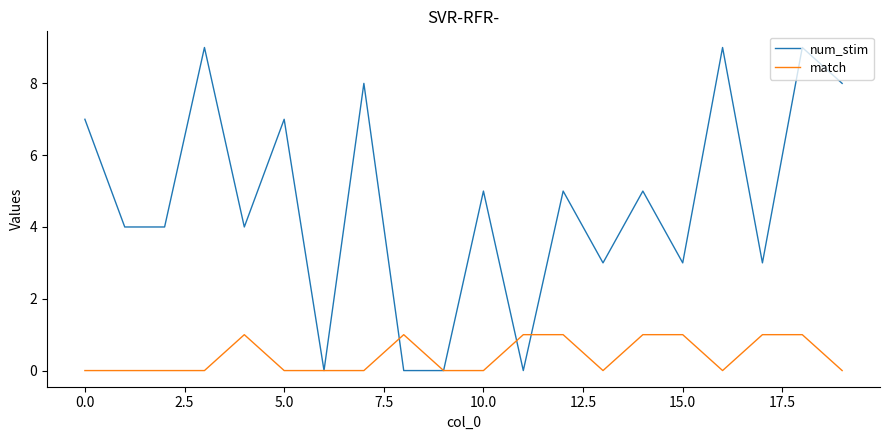

Which series has the largest range (max minus min)?

num_stim